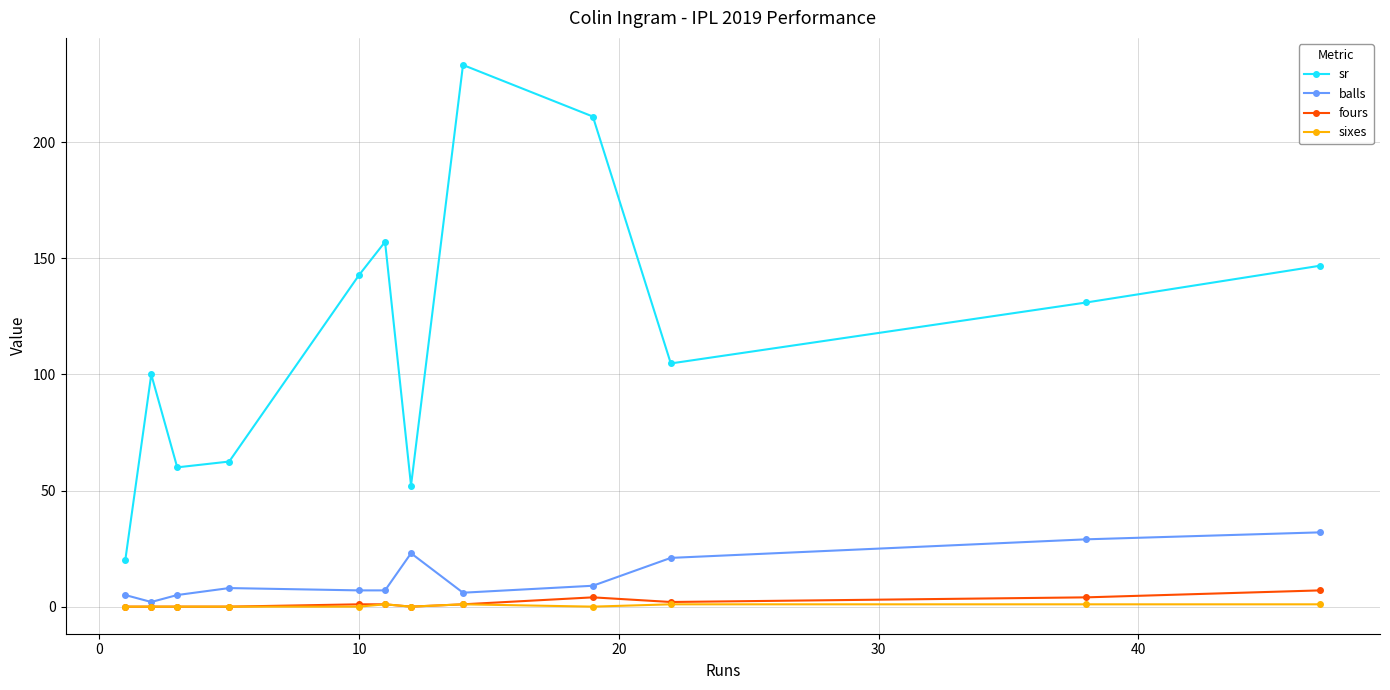

In sr, how many points are lower than both neighbors (excluding endpoints)?

3